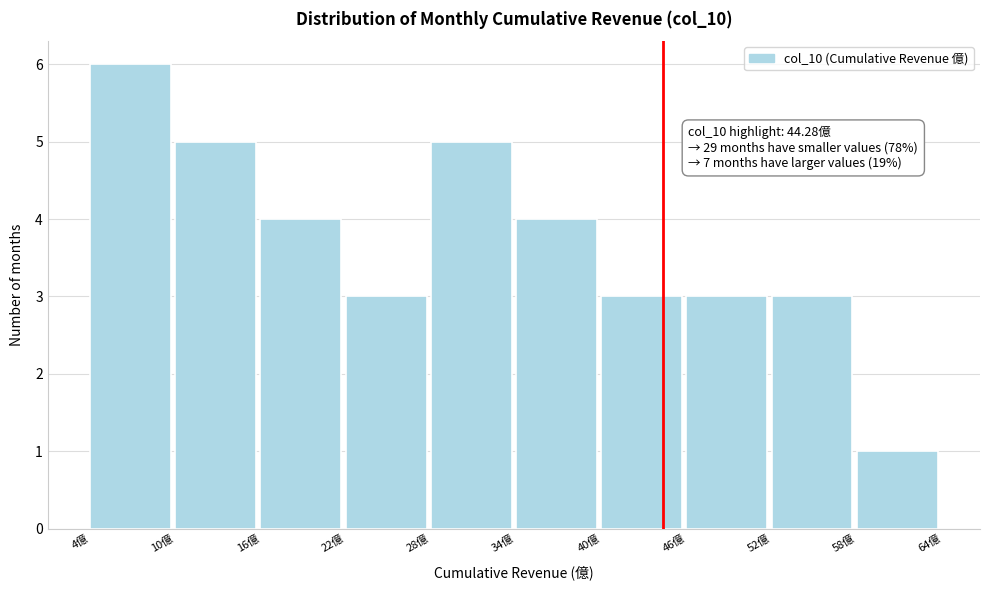

Which range on the x-axis has the tallest bar?

4 to 10